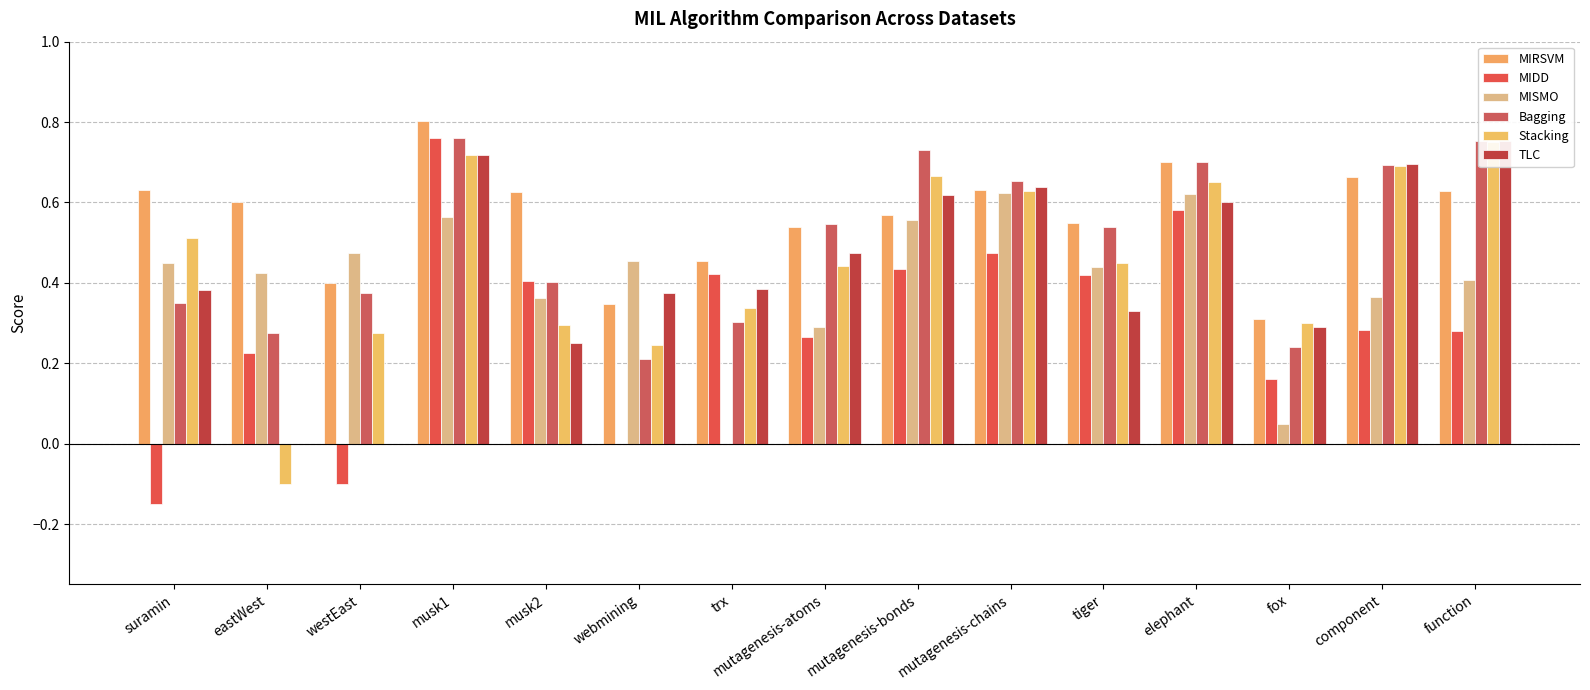

Is it true that MIDD equals 0.1 at eastWest?

False